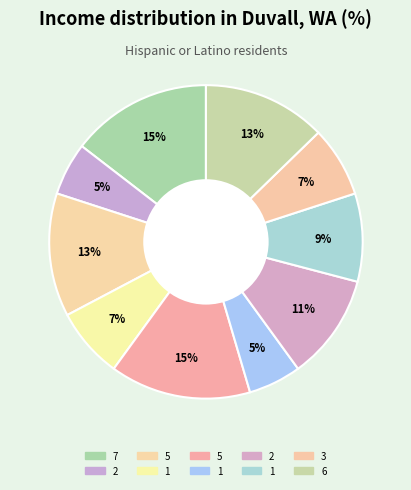

Which category has the smallest portion of the pie?

2